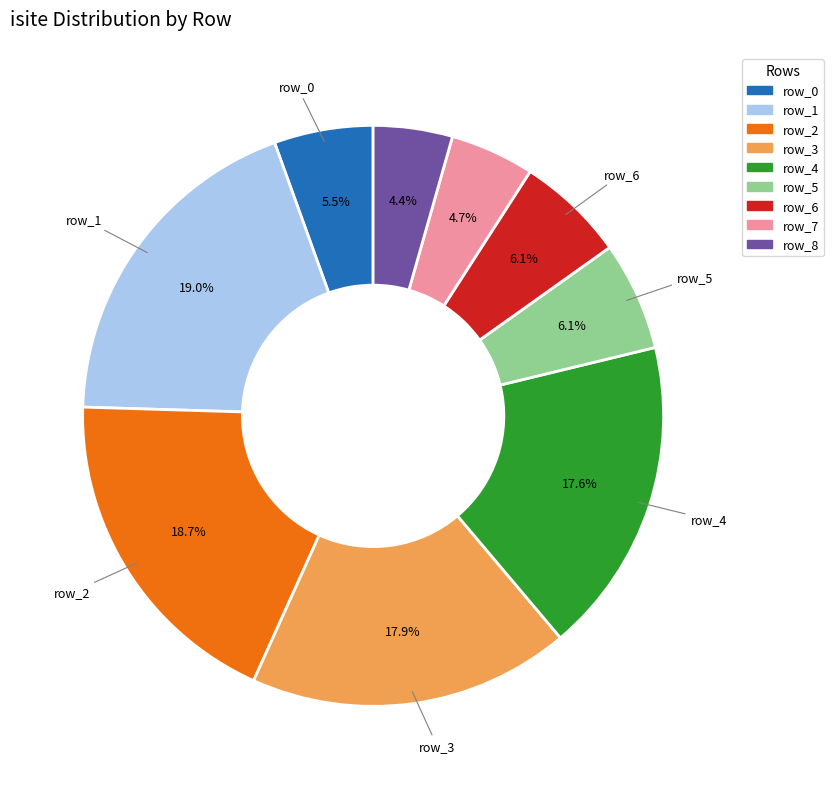

To the nearest percent, what percentage of the pie is row_7?

5%